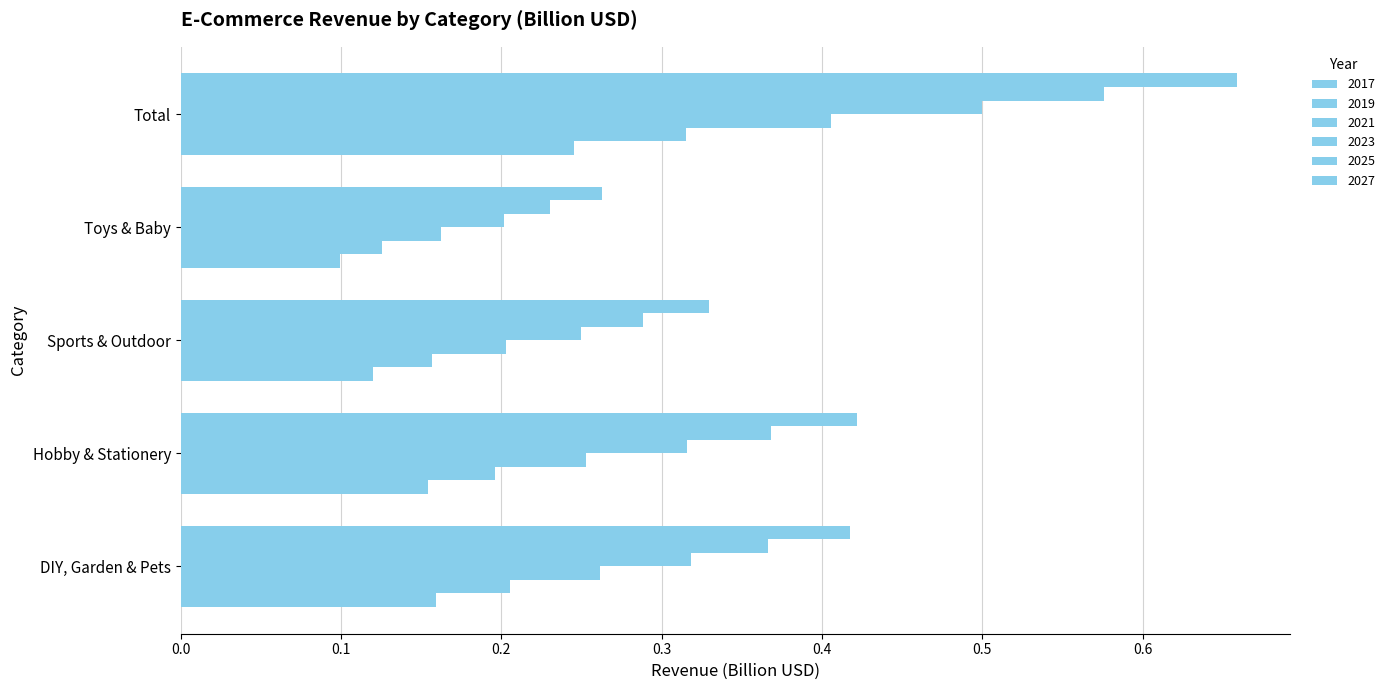

Reading left to right, transcribe all the data shown in this chart.

2017: DIY, Garden & Pets=0.2	Hobby & Stationery=0.2	Sports & Outdoor=0.1	Toys & Baby=0.1	Total=0.2
2018: DIY, Garden & Pets=0.2	Hobby & Stationery=0.2	Sports & Outdoor=0.2	Toys & Baby=0.1	Total=0.3
2019: DIY, Garden & Pets=0.3	Hobby & Stationery=0.3	Sports & Outdoor=0.2	Toys & Baby=0.2	Total=0.4
2020: DIY, Garden & Pets=0.3	Hobby & Stationery=0.3	Sports & Outdoor=0.2	Toys & Baby=0.2	Total=0.5
2021: DIY, Garden & Pets=0.4	Hobby & Stationery=0.4	Sports & Outdoor=0.3	Toys & Baby=0.2	Total=0.6
2022: DIY, Garden & Pets=0.4	Hobby & Stationery=0.4	Sports & Outdoor=0.3	Toys & Baby=0.3	Total=0.7